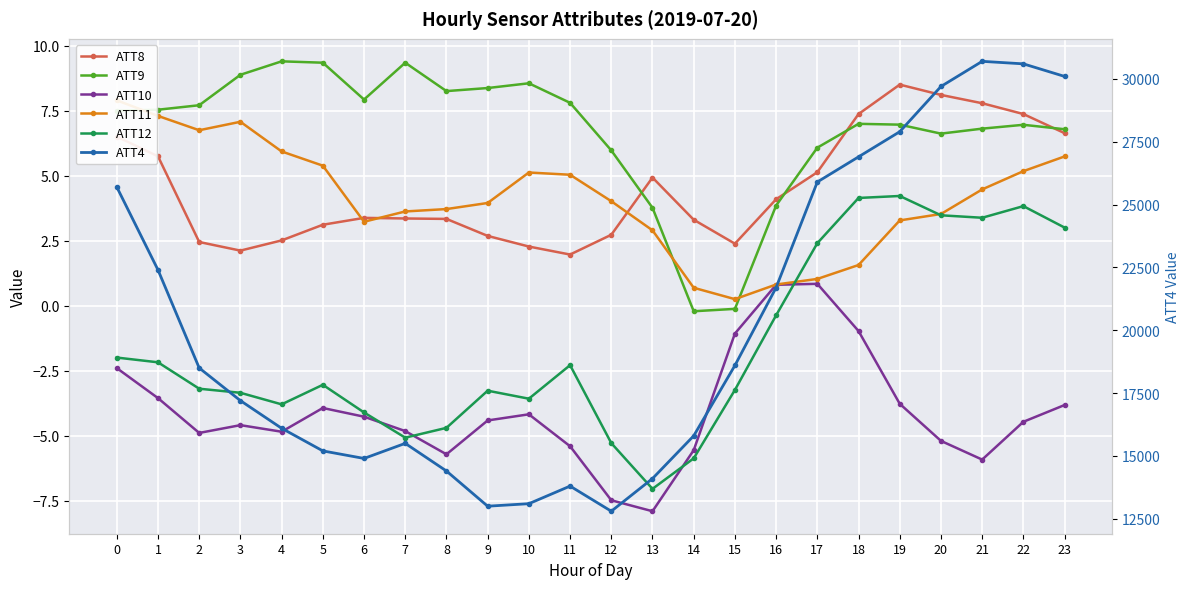

Which series has the largest total across all categories?

ATT4